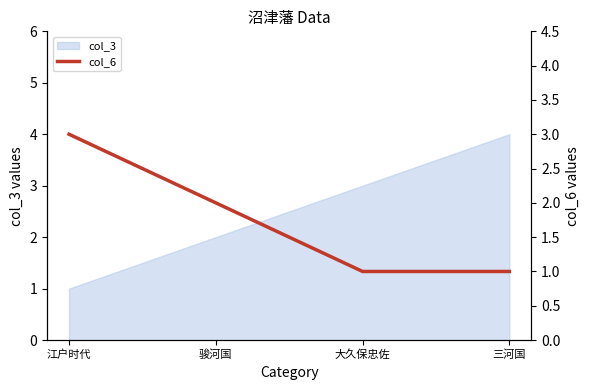

The col_3 series shows 3 at 大久保忠佐. True or false?

True